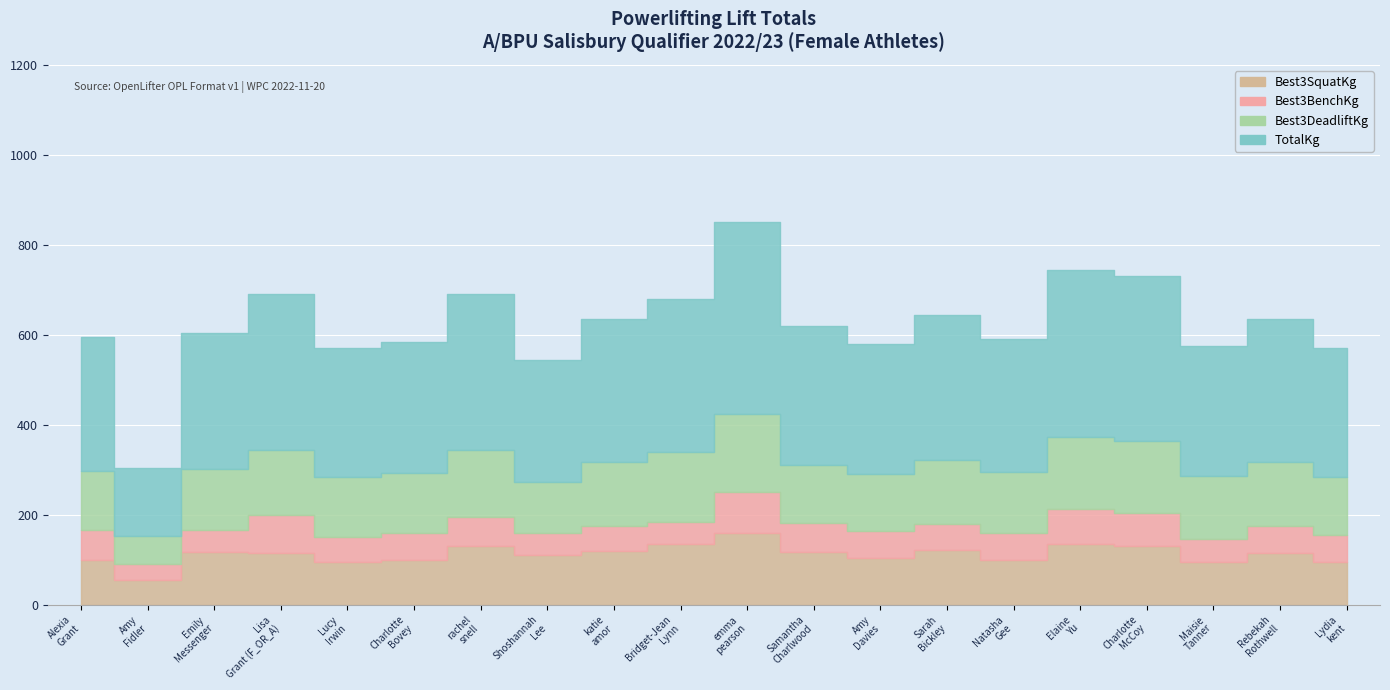

The Best3SquatKg series shows 95.0 at Lucy Irwin. True or false?

True